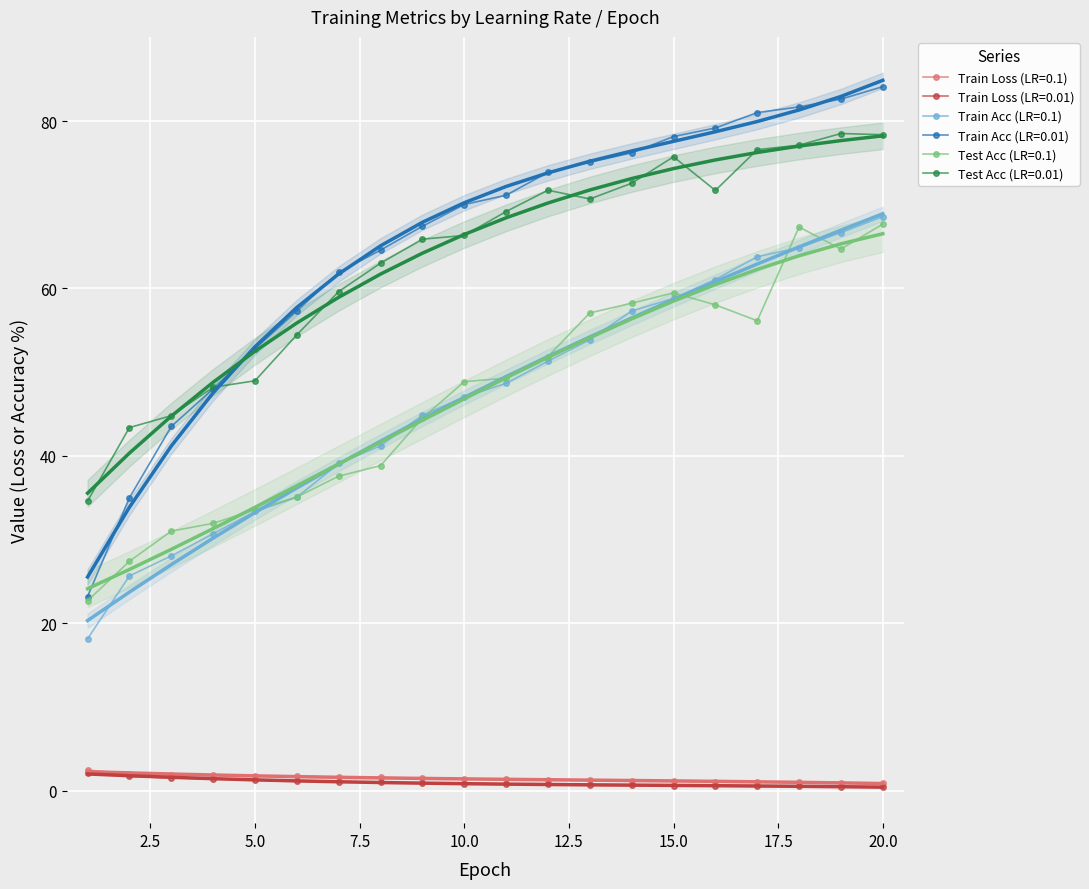

Is it true that Train Loss (LR=0.01) equals 0.8 at 3?

False